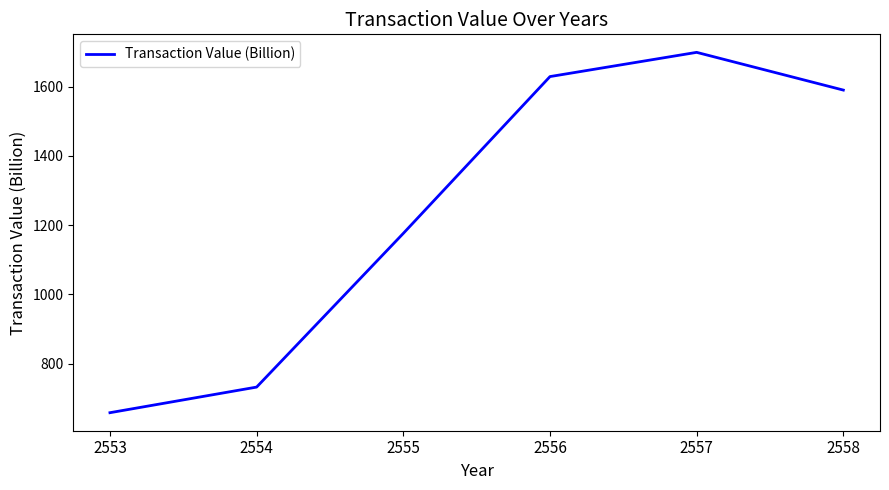

Approximately how many times larger is the value at 2554 compared to 2553?

1.1